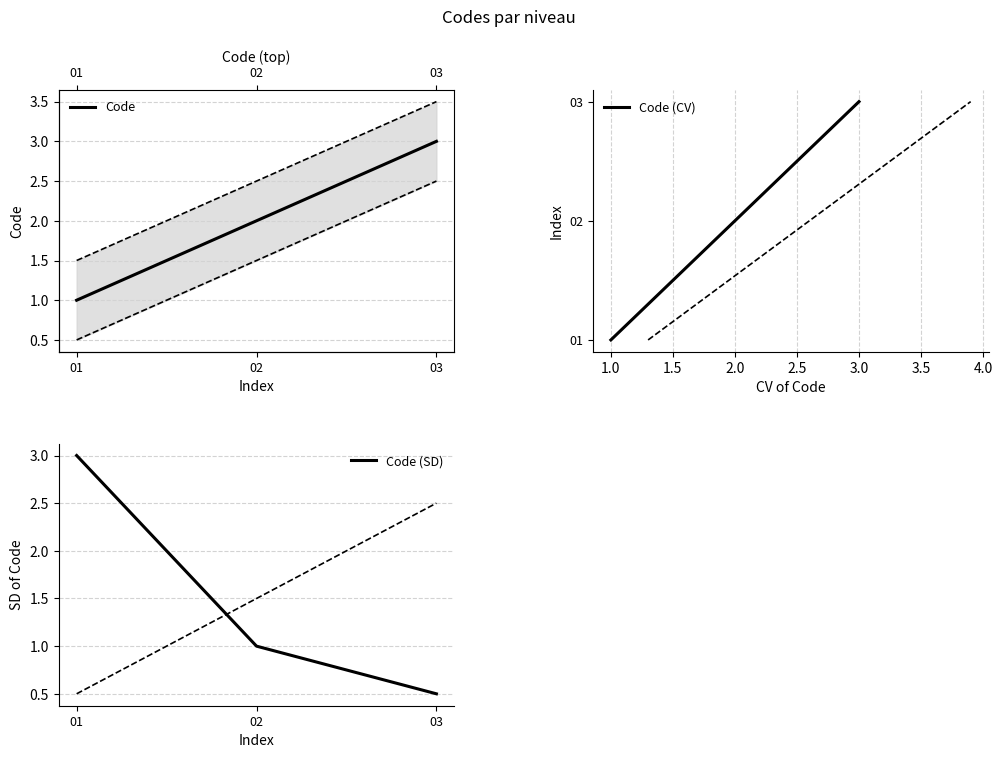

How many lines are shown in the chart?

3